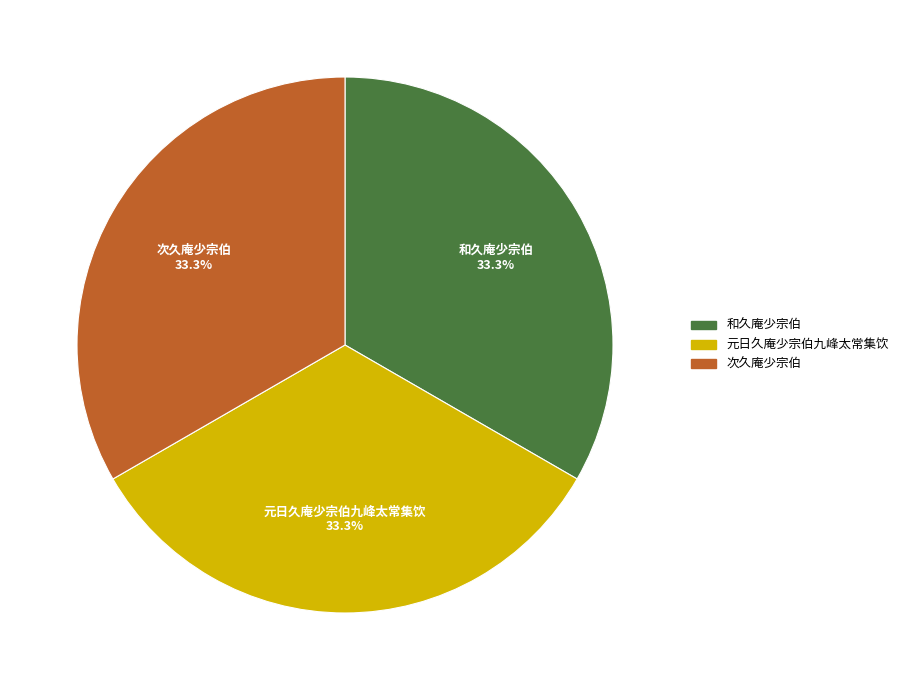

How many slices are in this pie chart?

3